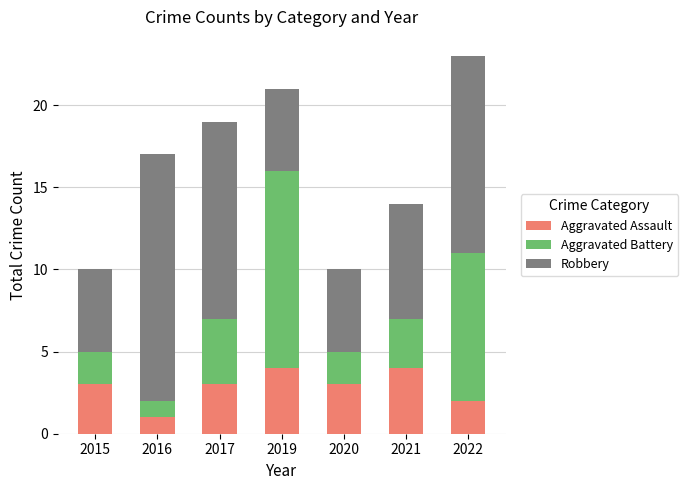

How many Aggravated Assault values are between 2 and 4?

6